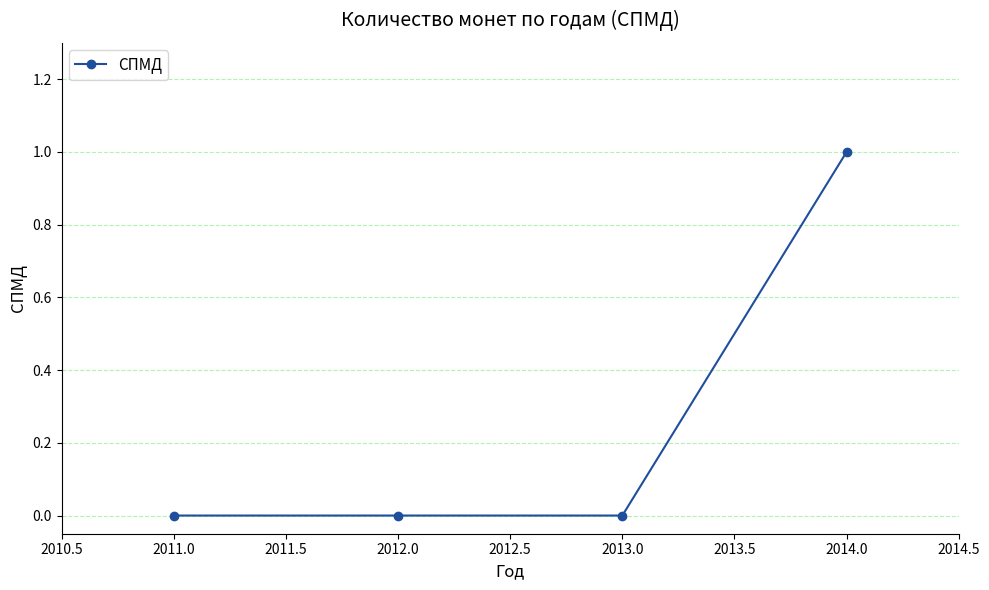

Count the values in the range 0 to 1.

4